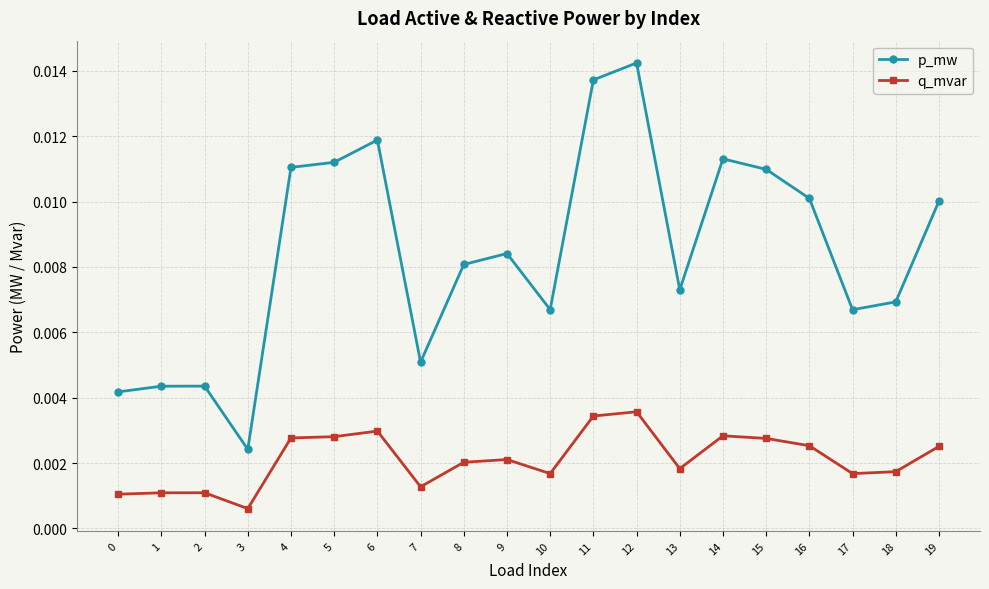

Count the p_mw values in the range 0 to 1.

20